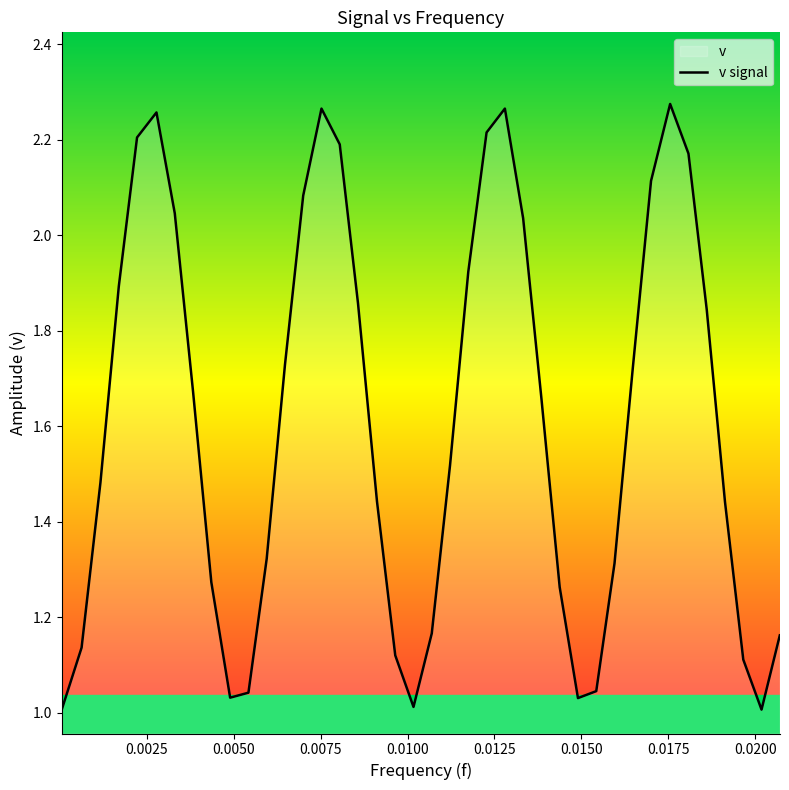

True or false: the data has more than 2 interior local peaks.

True